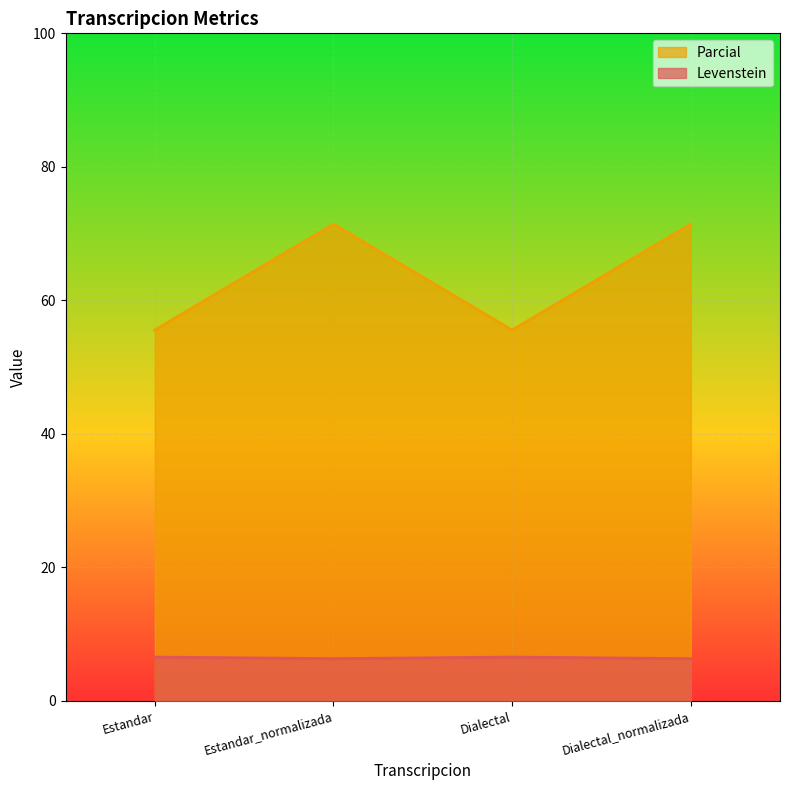

At which label does Levenstein first exceed 71?

Estandar_normalizada